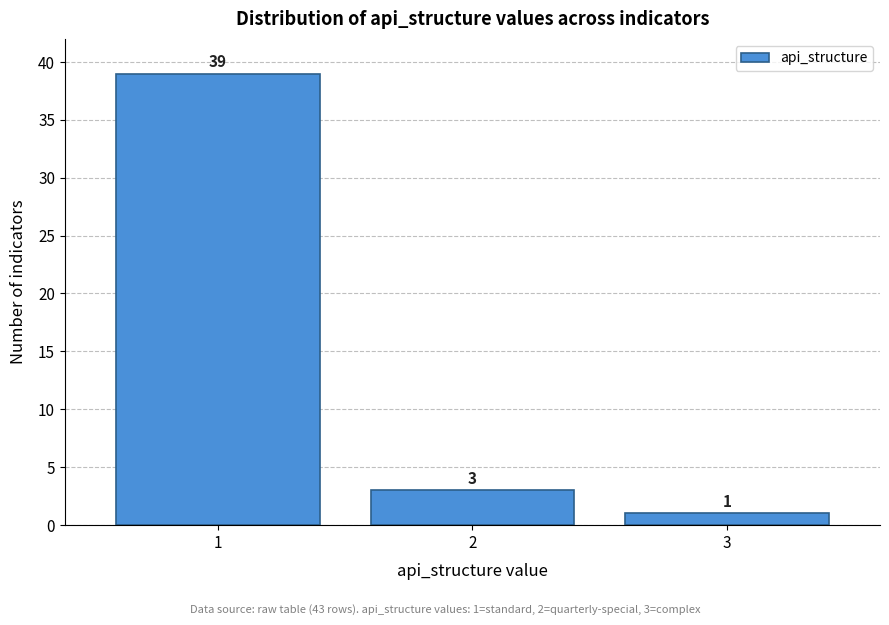

Reading right to left, extract all data points from this chart.

3=1	2=3	1=39